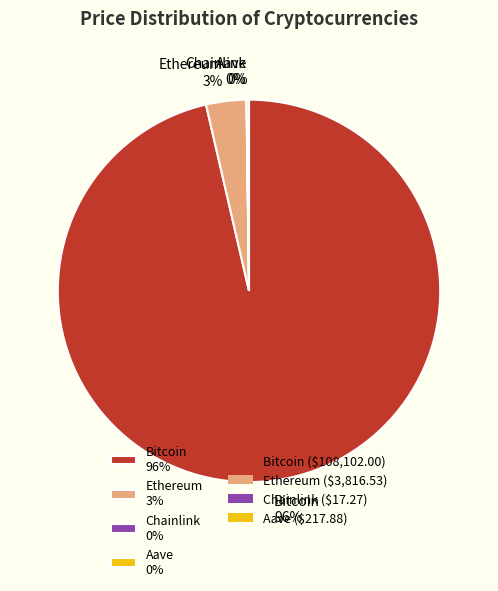

To the nearest percent, what percentage of the pie is Ethereum 3%?

3%